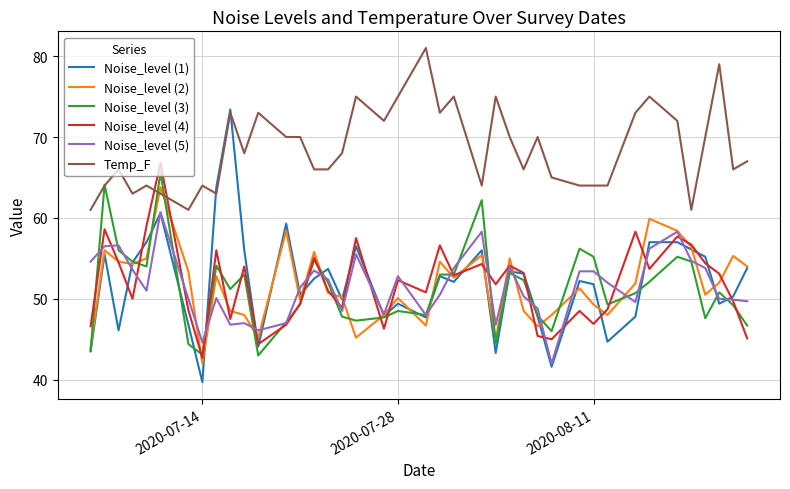

What is the maximum value for Noise_level (1)?

73.4